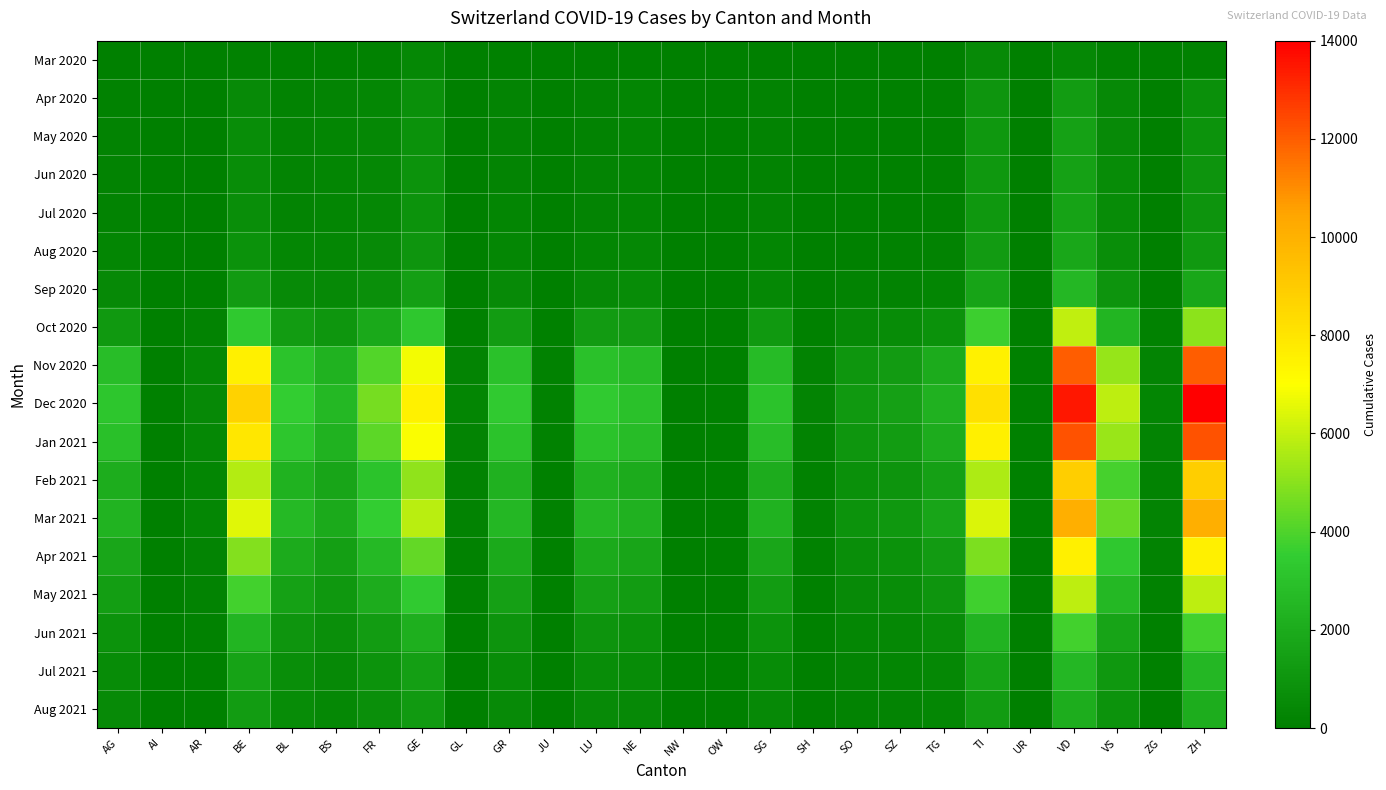

What is the greatest value displayed?

14000